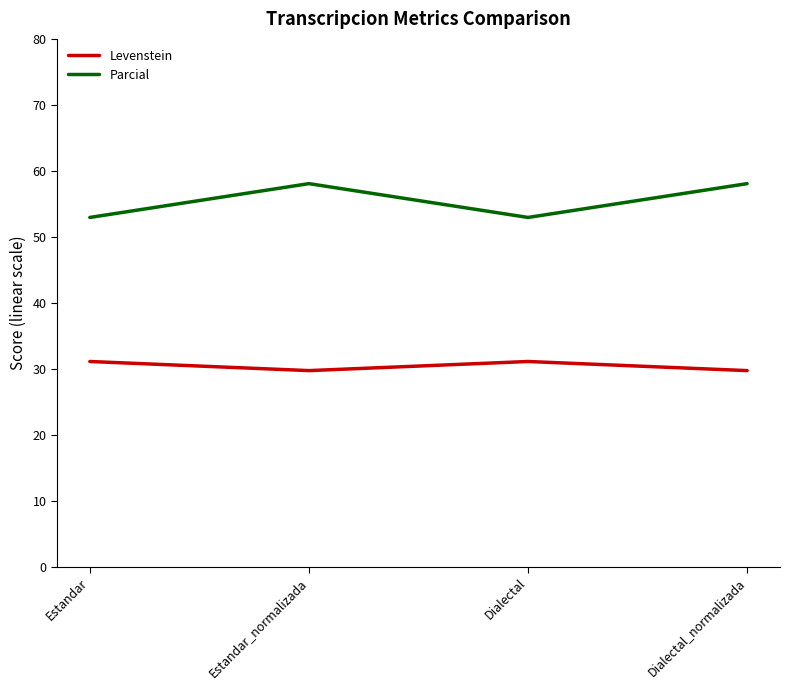

What is the difference between the highest and lowest values at Dialectal_normalizada?

28.3